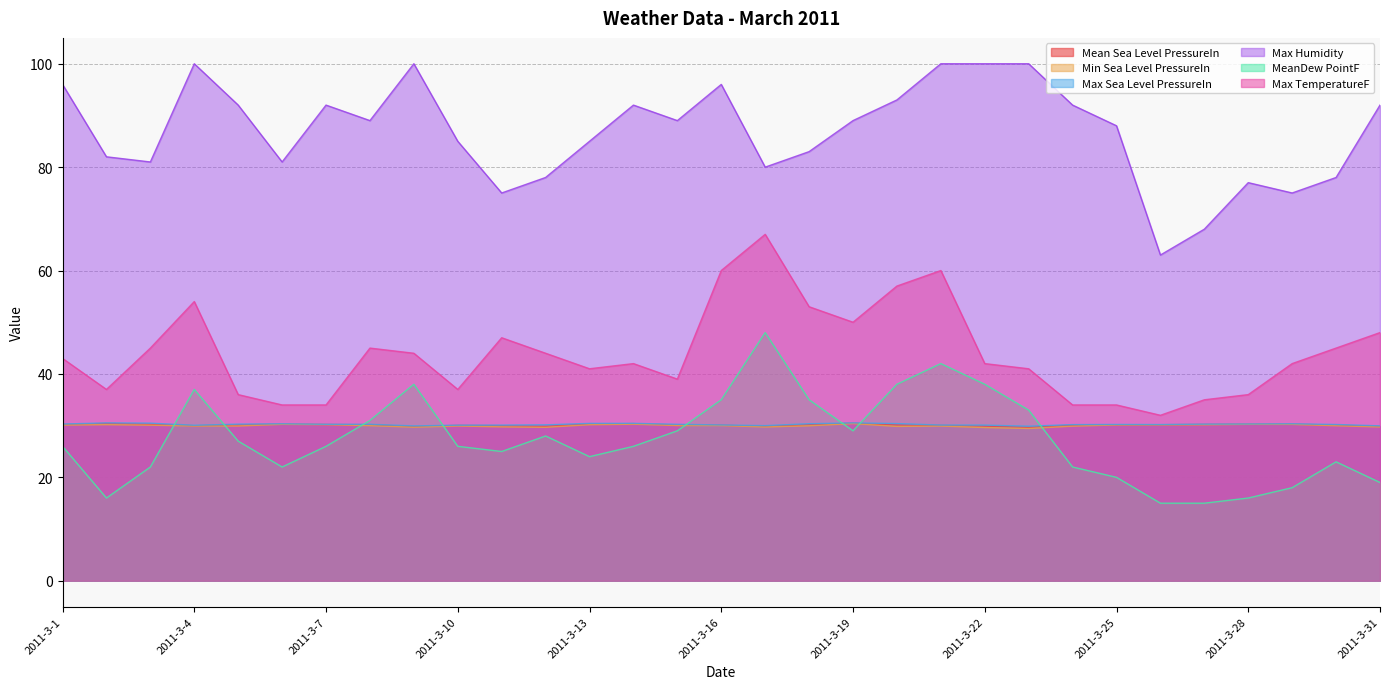

Which series has the widest spread of values?

Max Humidity